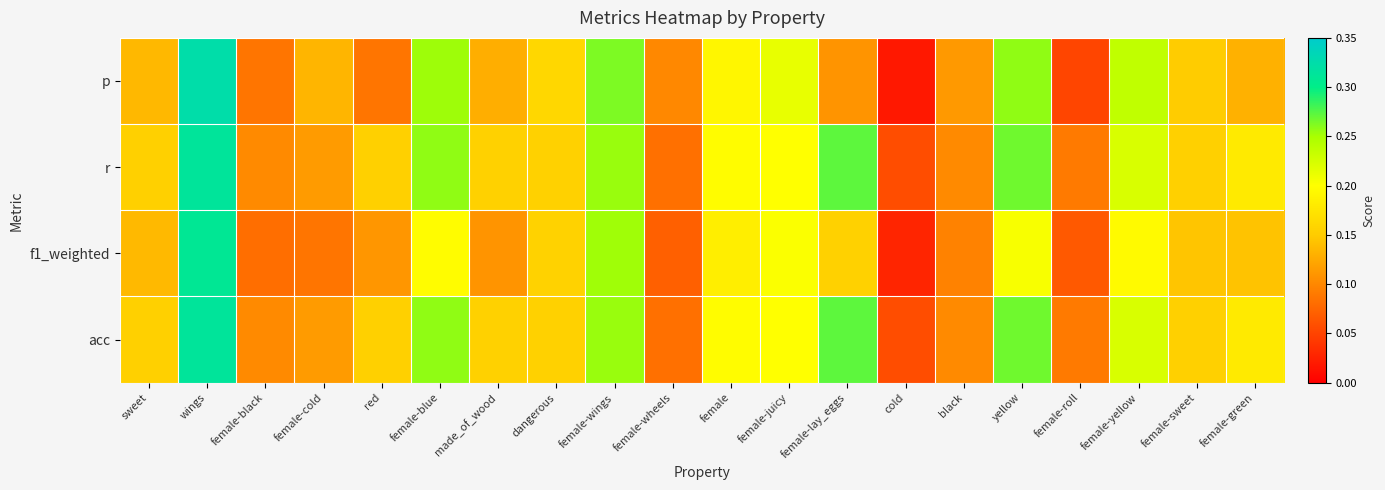

At female-roll, list the series in order from smallest to largest.

p, f1_weighted, r, acc